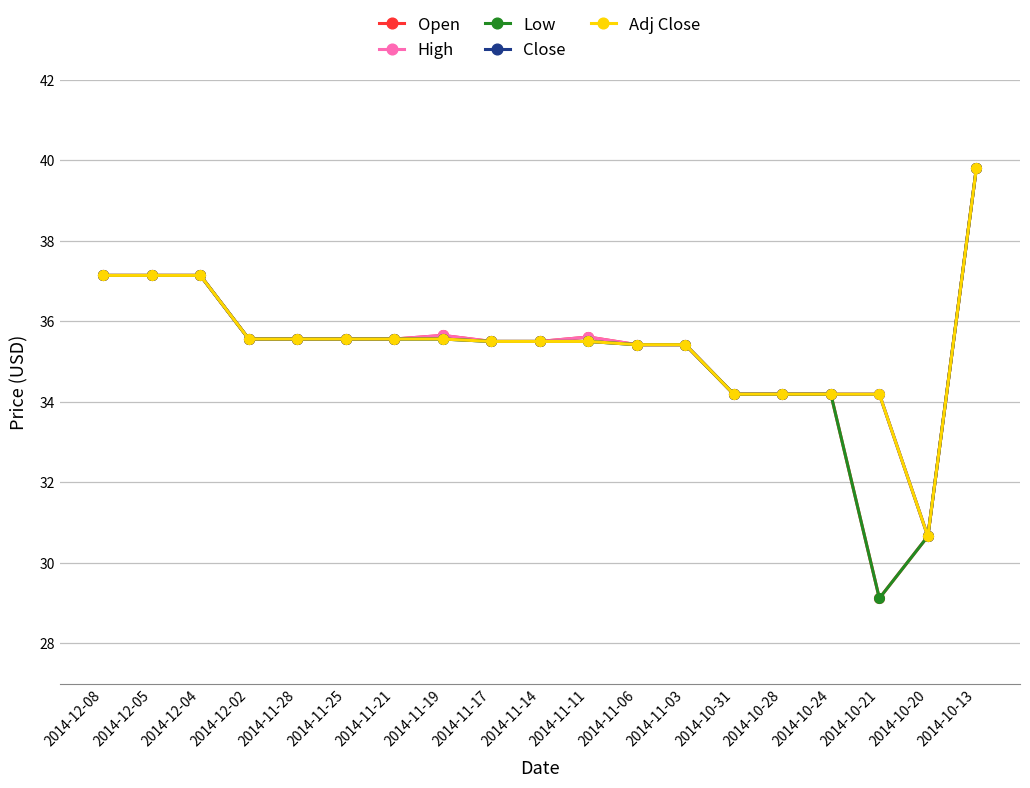

What is the value of the Open point at the 13th from the left?

35.4